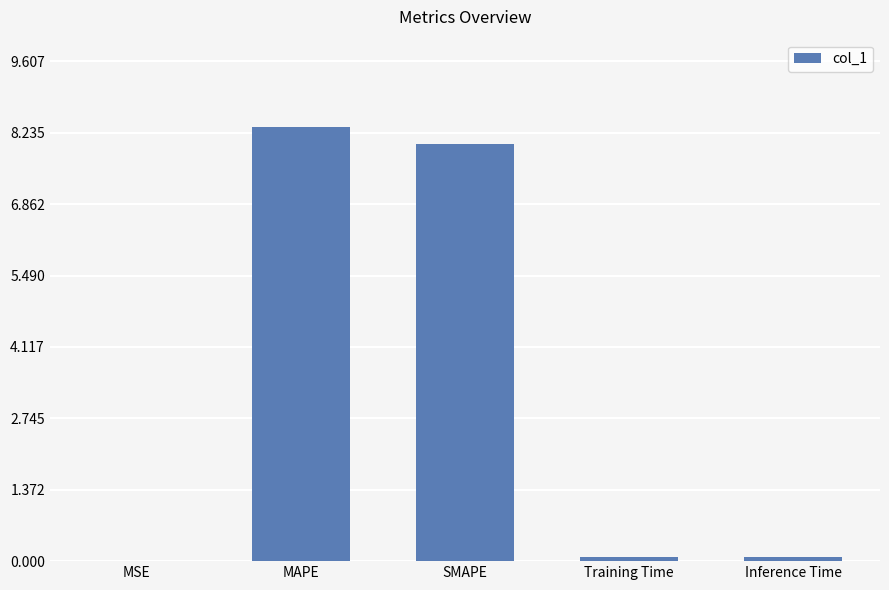

What is the sum of all values?

16.5